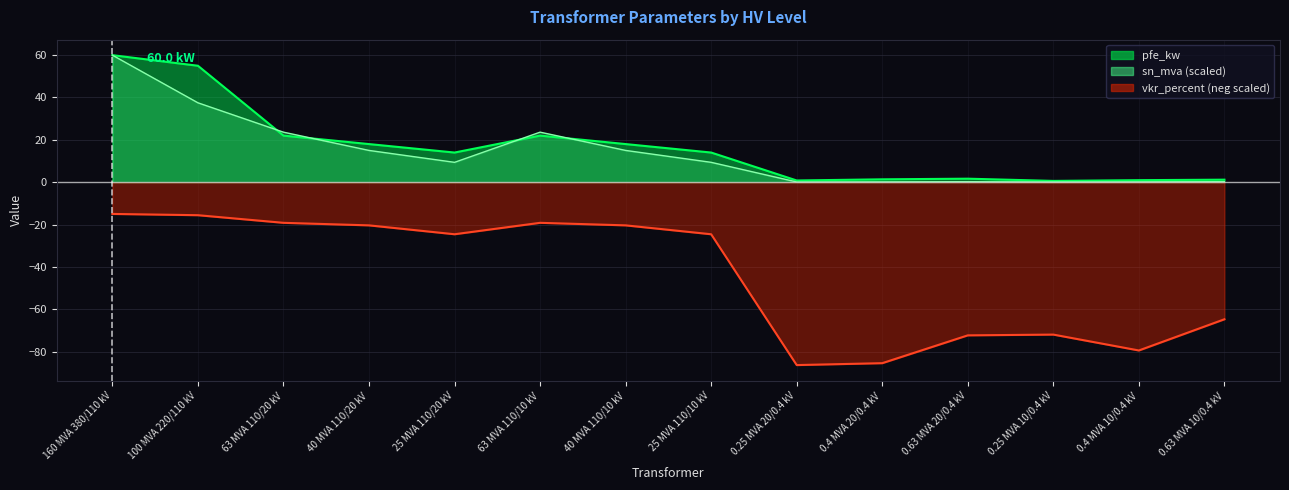

What is the difference between the maximum and second lowest values in the vkr_percent series?

70.5